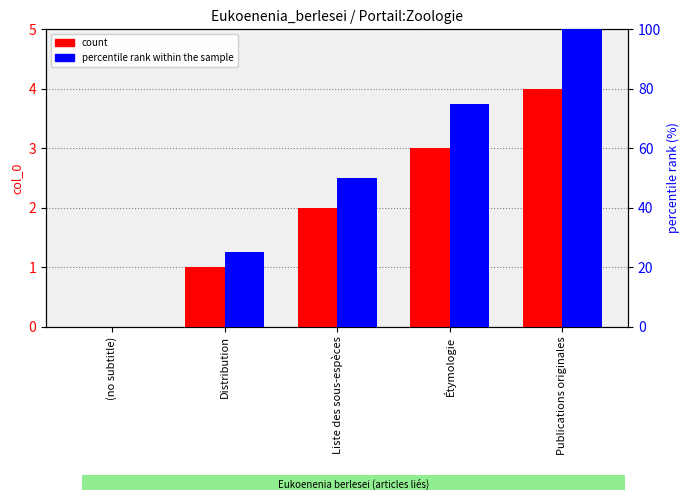

Count the number of data series in this chart.

2